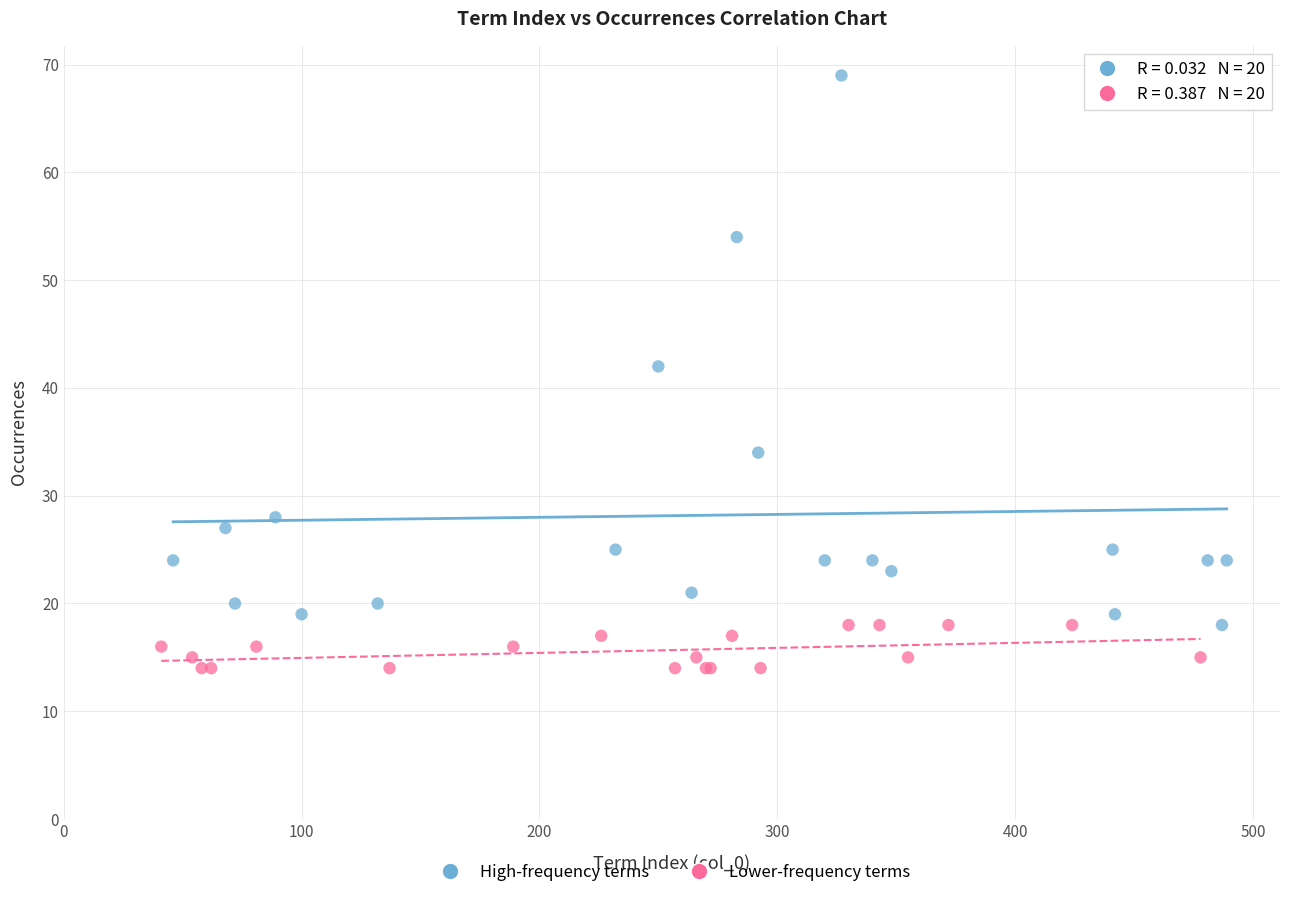

Which series has the largest Y range (max minus min)?

High-frequency terms